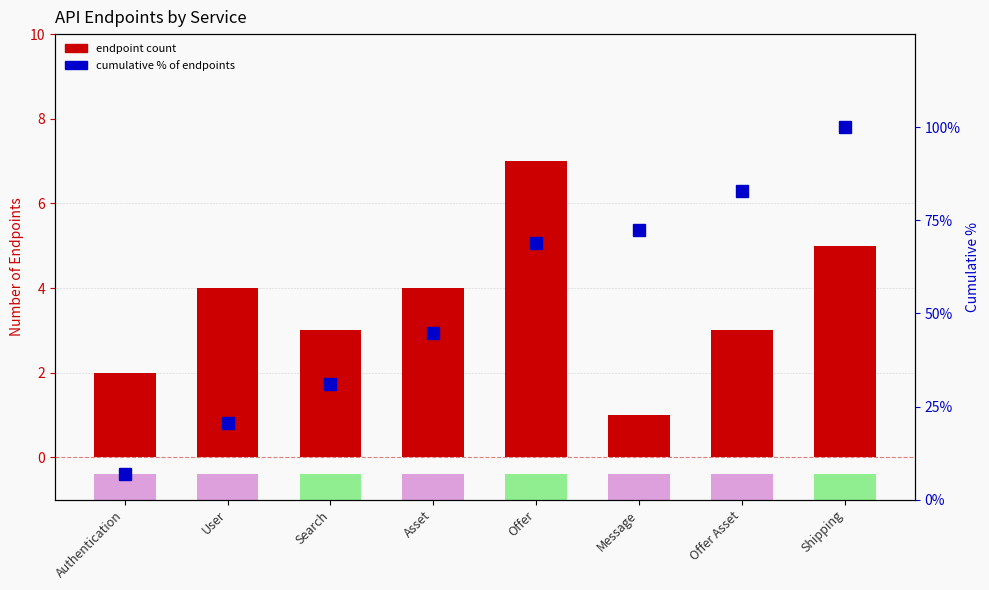

What is the minimum value for Endpoint Count?

1.0